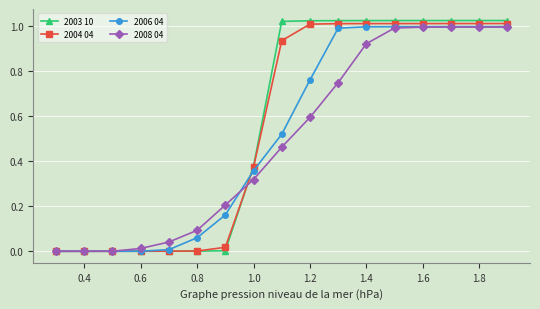

Which series has the largest range (max minus min)?

2003 10